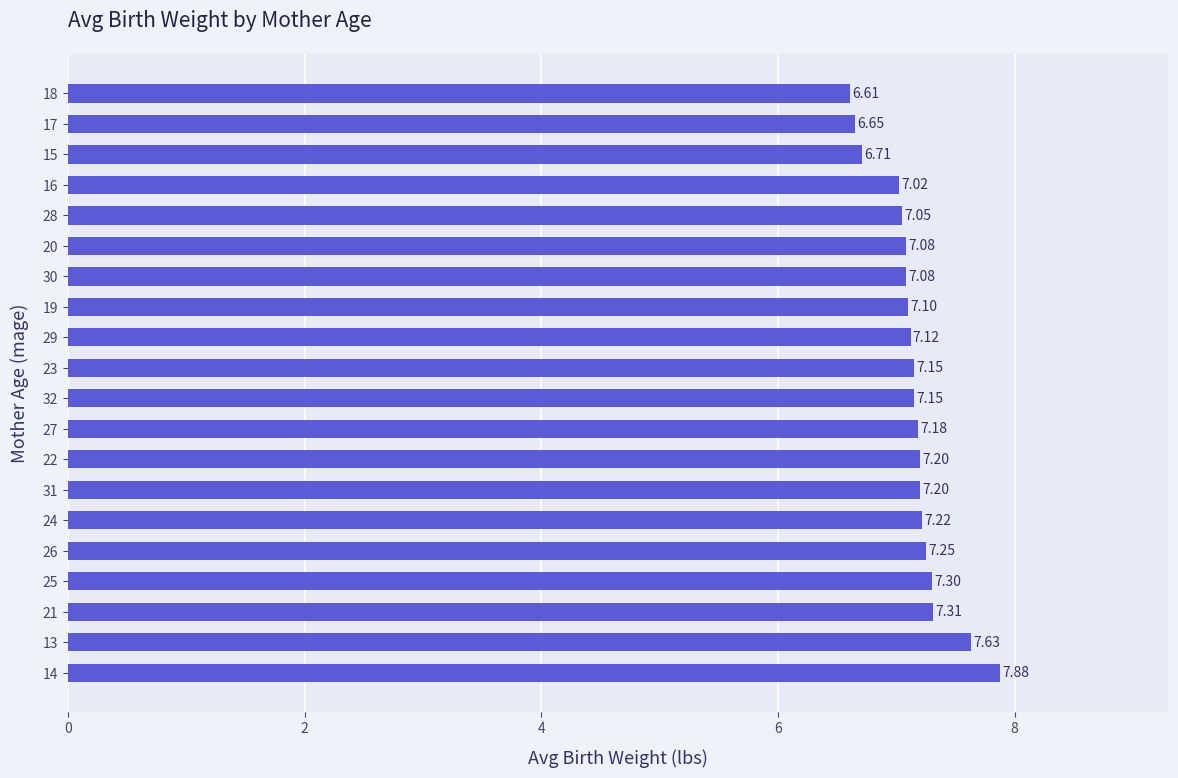

What is the sum of all values?

142.9